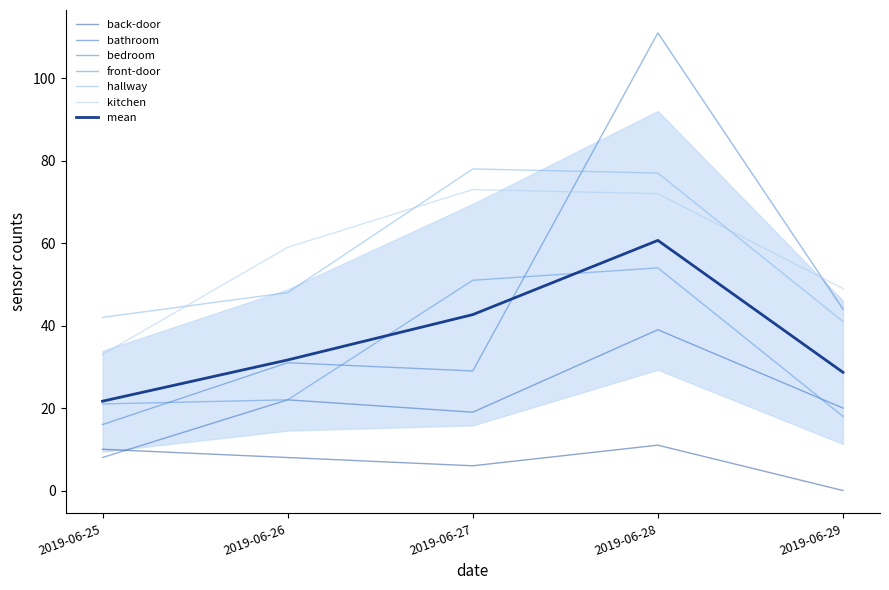

How many positive values does the back-door series have?

4